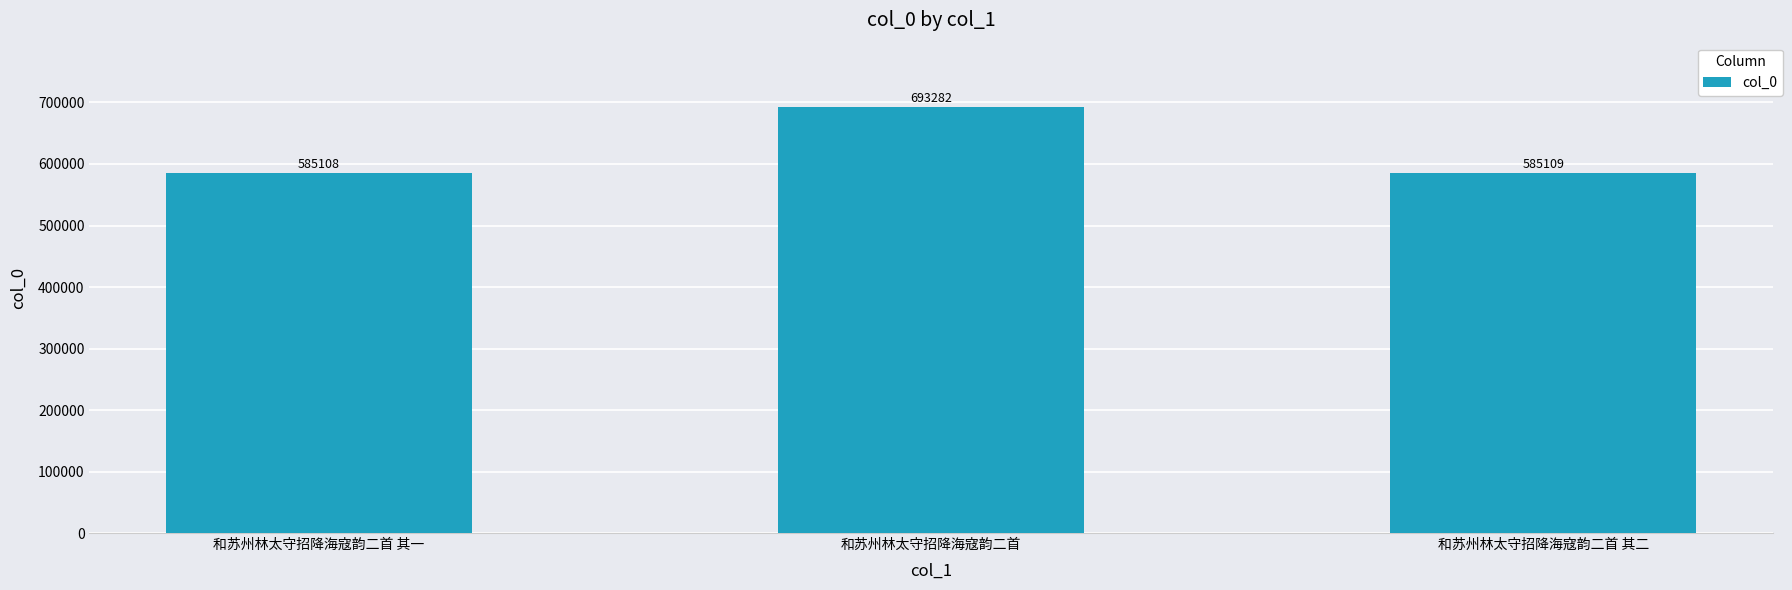

Rank the categories by value from lowest to highest.

和苏州林太守招降海寇韵二首 其一, 和苏州林太守招降海寇韵二首 其二, 和苏州林太守招降海寇韵二首